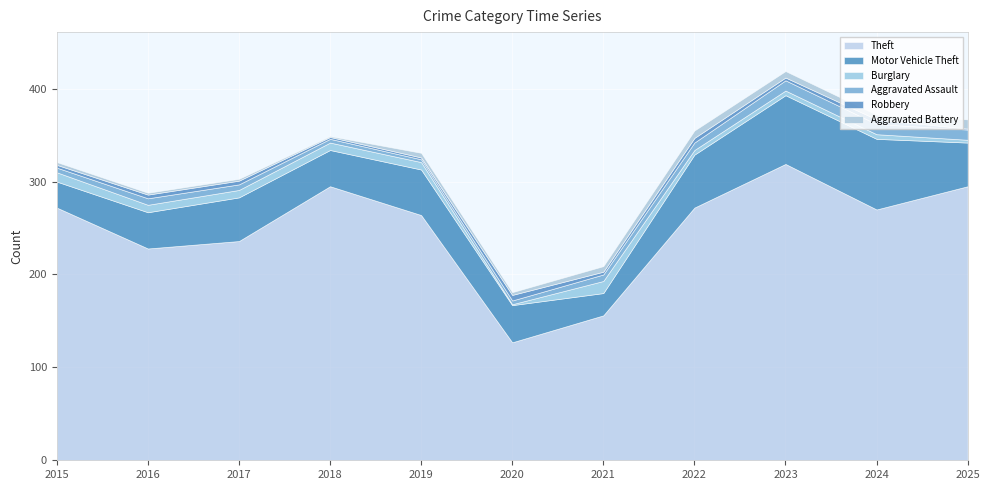

At which label is Motor Vehicle Theft closest to 50?

2019